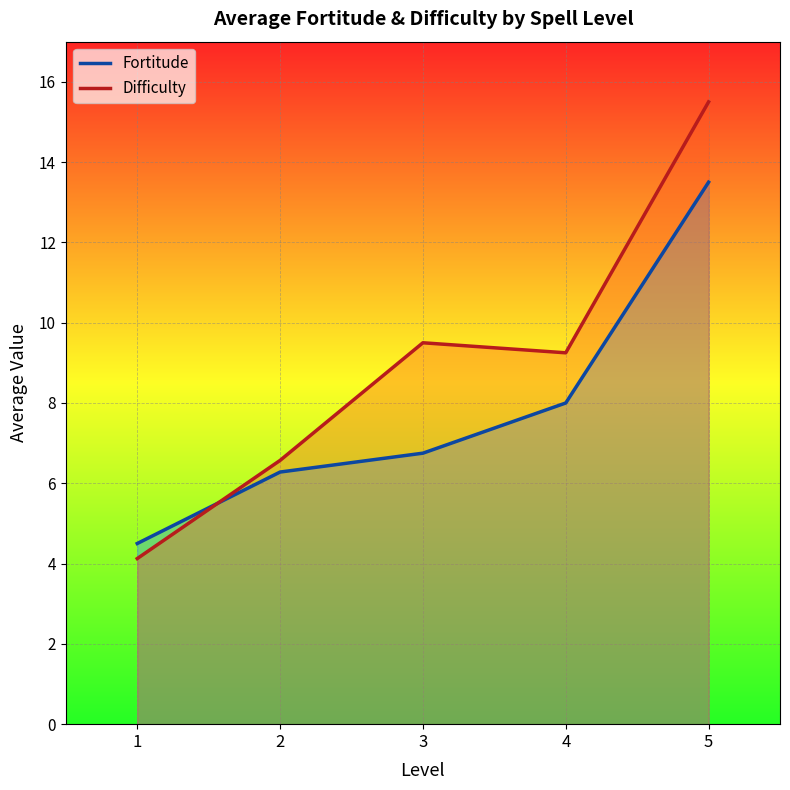

Which category has the lowest value across all series?

1